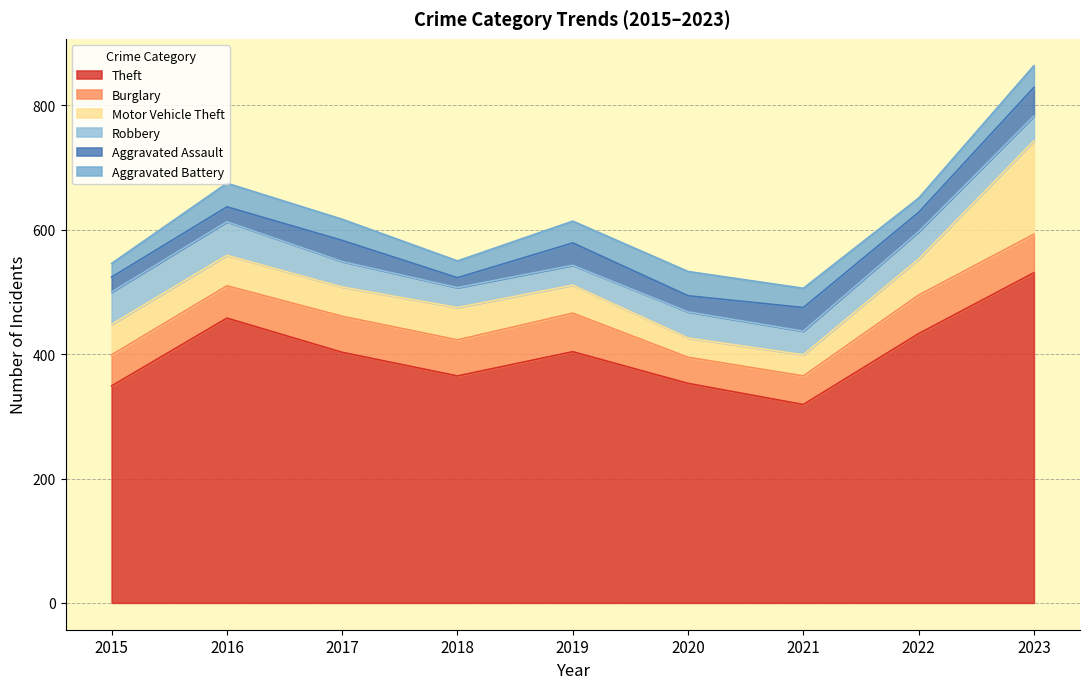

How many interior local peaks does the Theft series have?

2